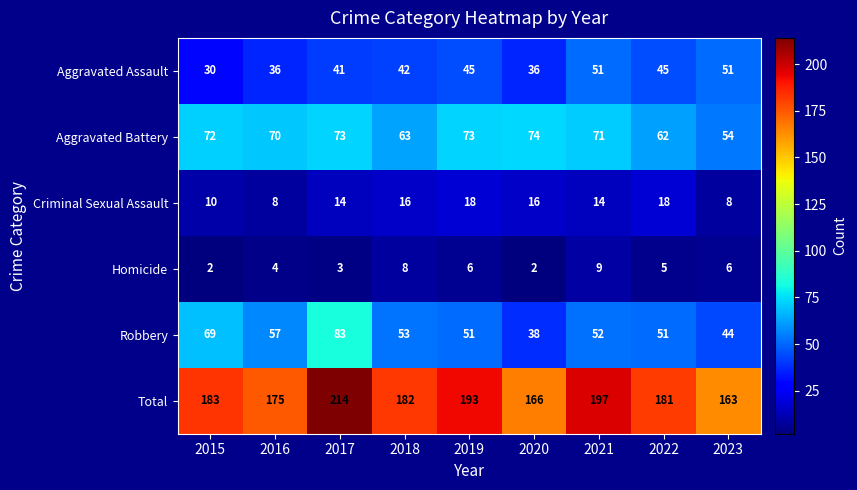

At which label does Total reach its peak?

2017